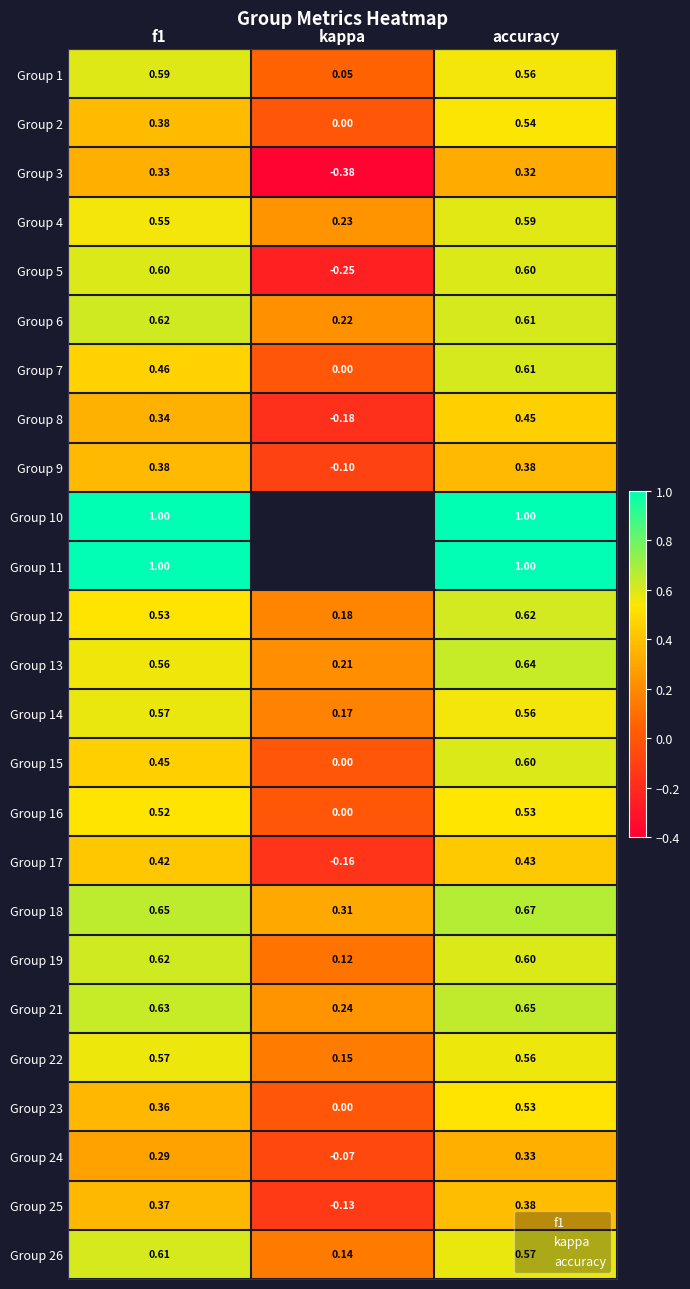

What is the average value of the 10 series?

0.4